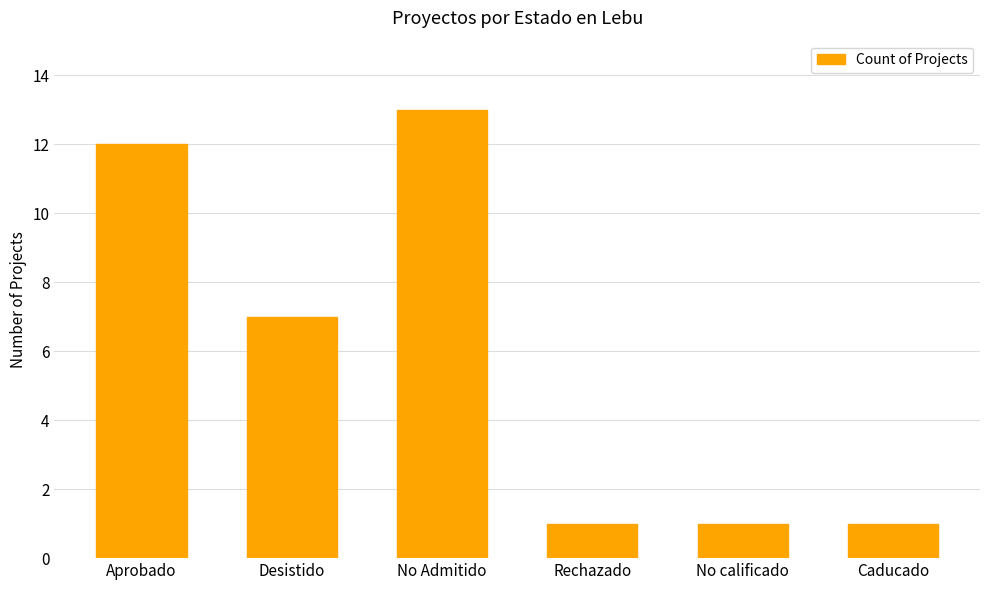

What is the label of the 5th bar from the right?

Desistido